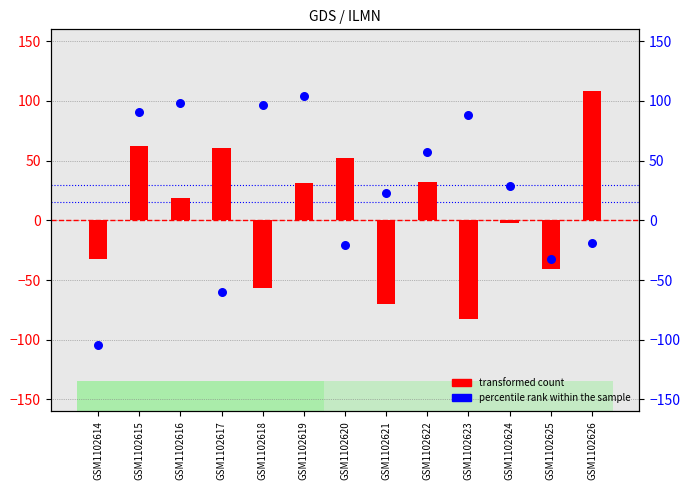

Which series contains the lowest Y value?

percentile rank within the sample